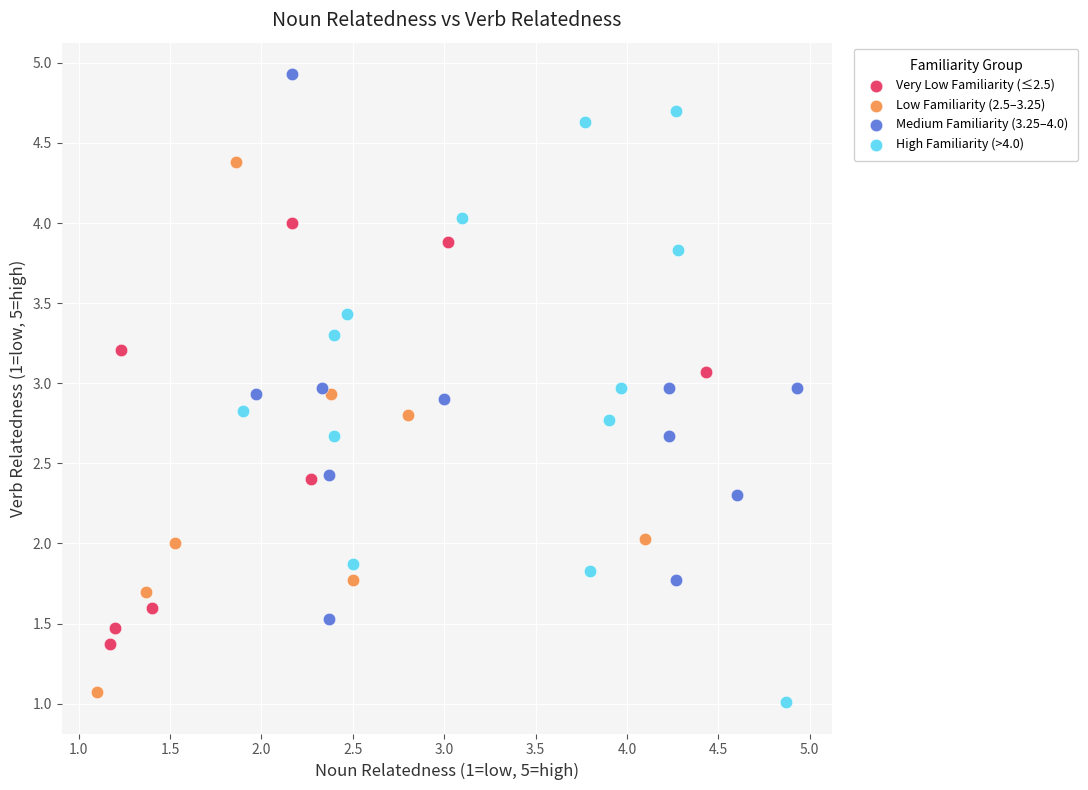

Which series has the widest spread of Y values?

High Familiarity (>4.0)